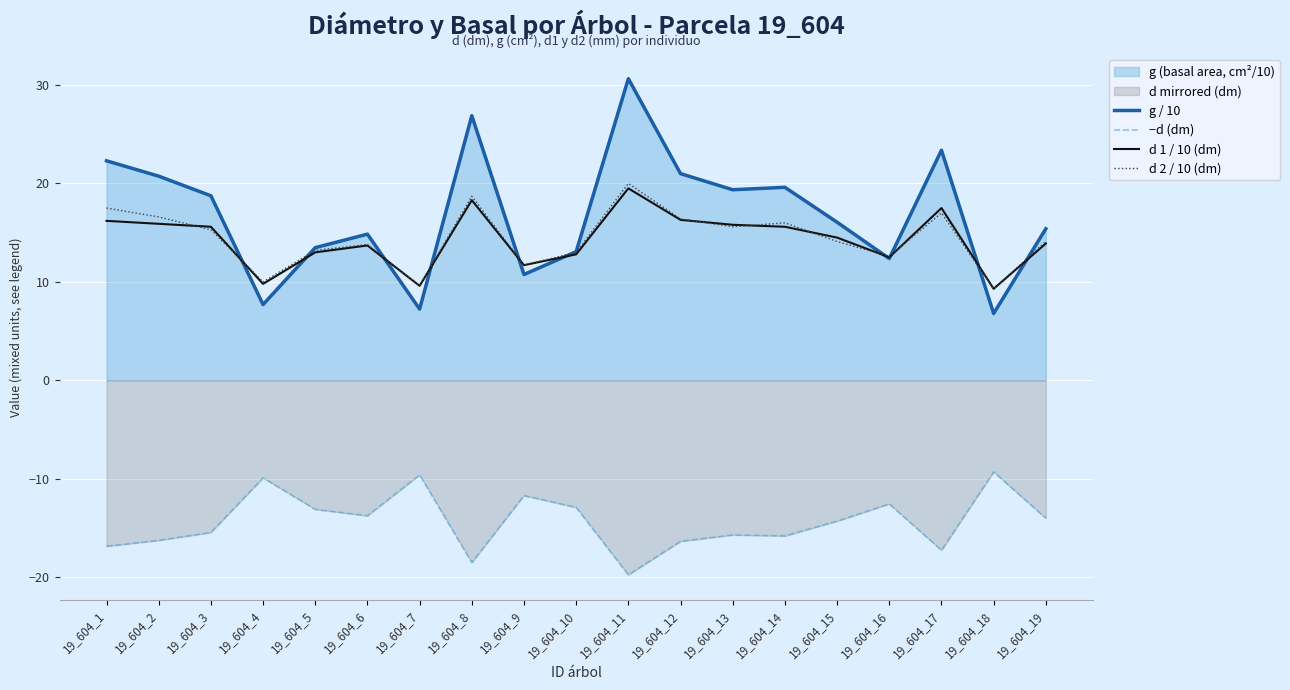

True or false: d 1 / 10 (dm) and −d (dm) intersect in this chart.

False